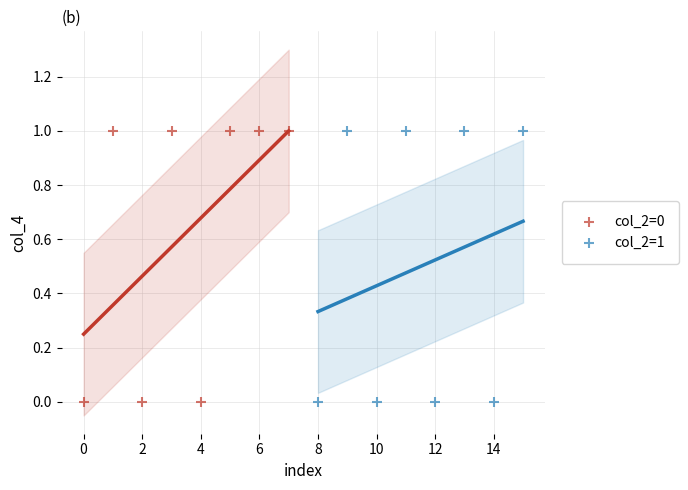

What are all the series names shown in the legend?

col_2=0, col_2=1